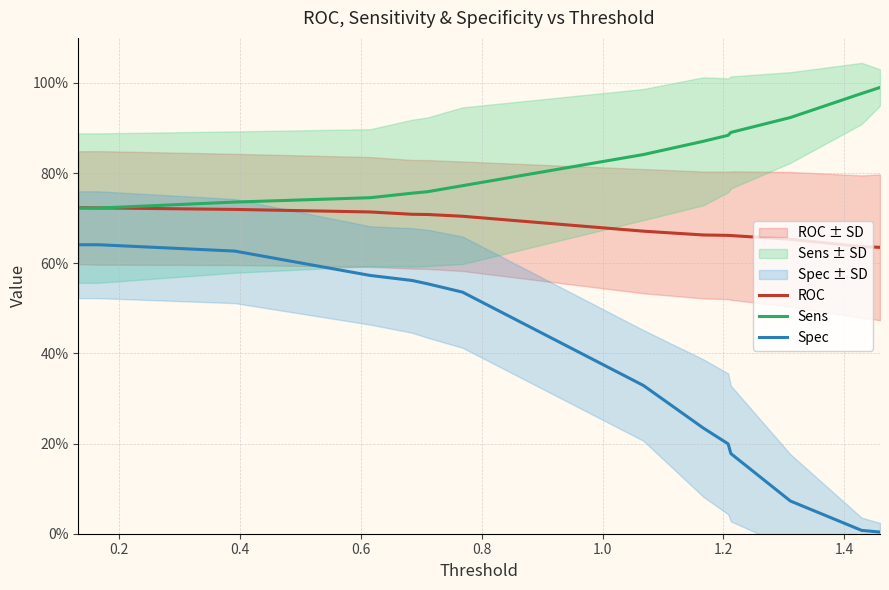

True or false: Sens has more than 0 interior local peaks.

False